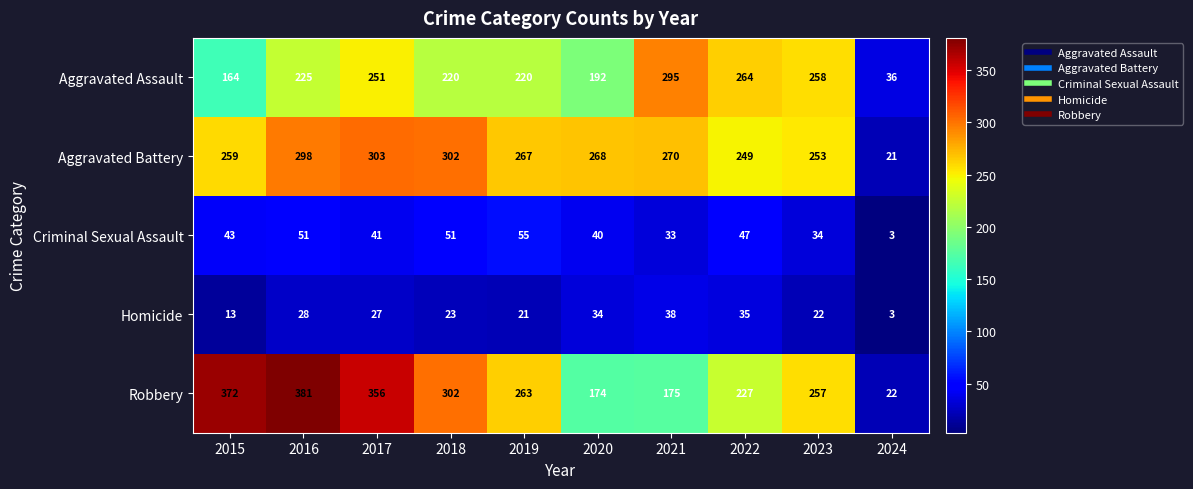

At 2021, list the series in order from largest to smallest.

Aggravated Assault, Aggravated Battery, Robbery, Homicide, Criminal Sexual Assault